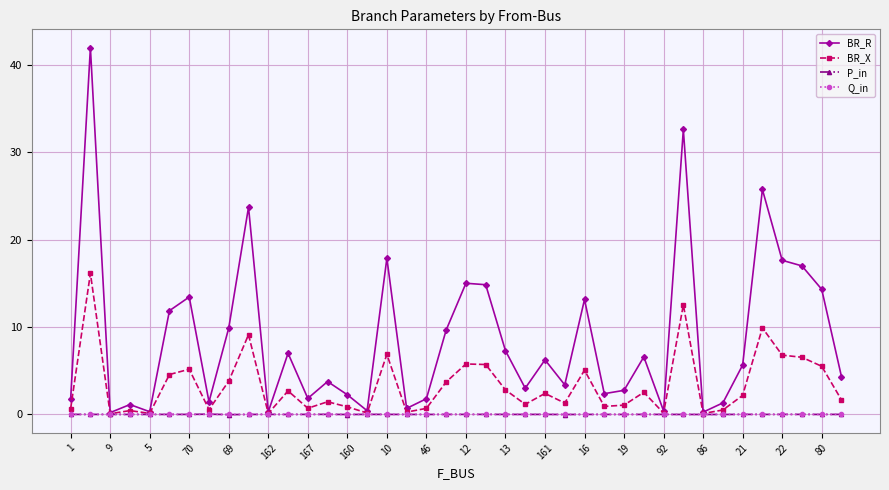

What are all the series names shown in the legend?

BR_R, BR_X, P_in, Q_in